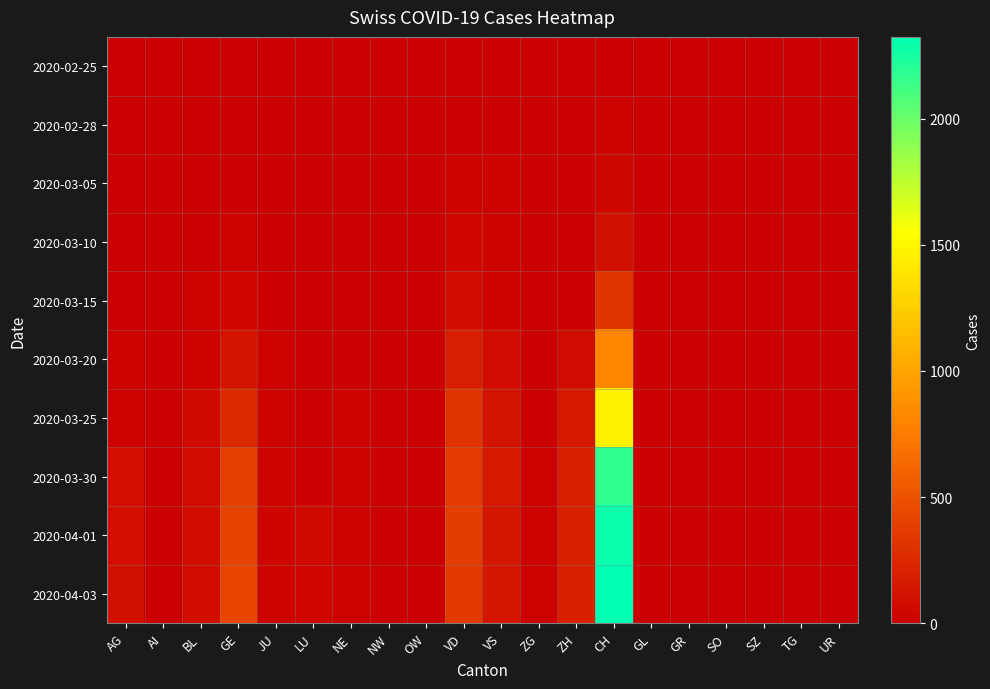

Between AG and GE, which series saw the biggest shift?

2020-04-03